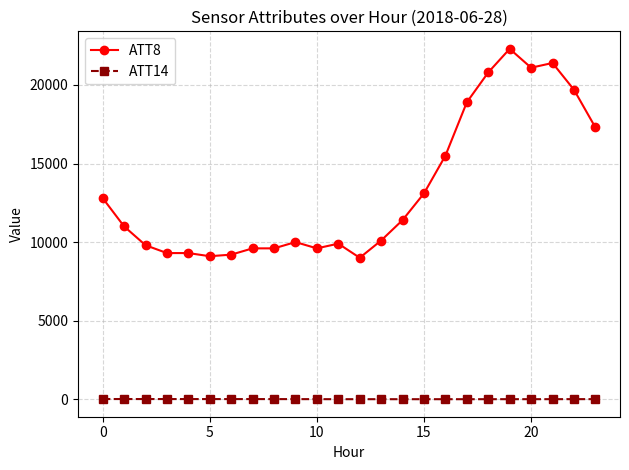

What is the difference between the maximum and minimum values in the ATT8 series?

13300.0